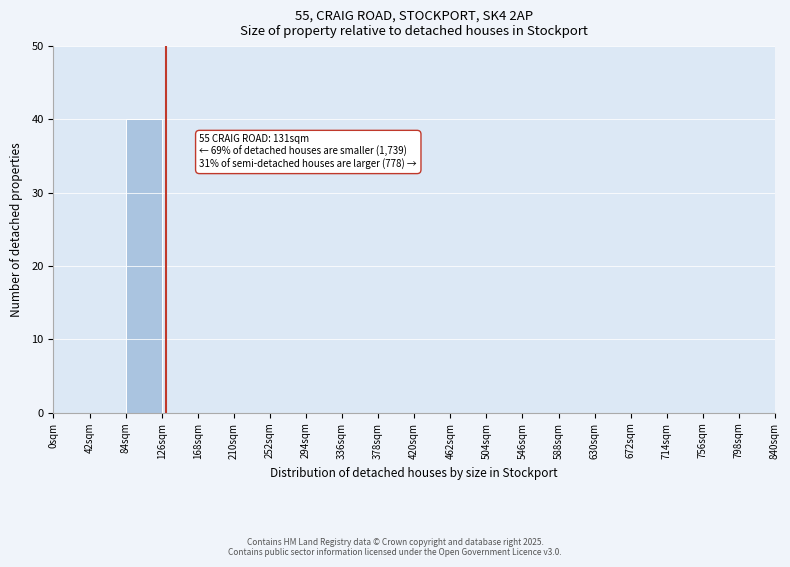

Which range on the x-axis has the tallest bar?

84 to 126